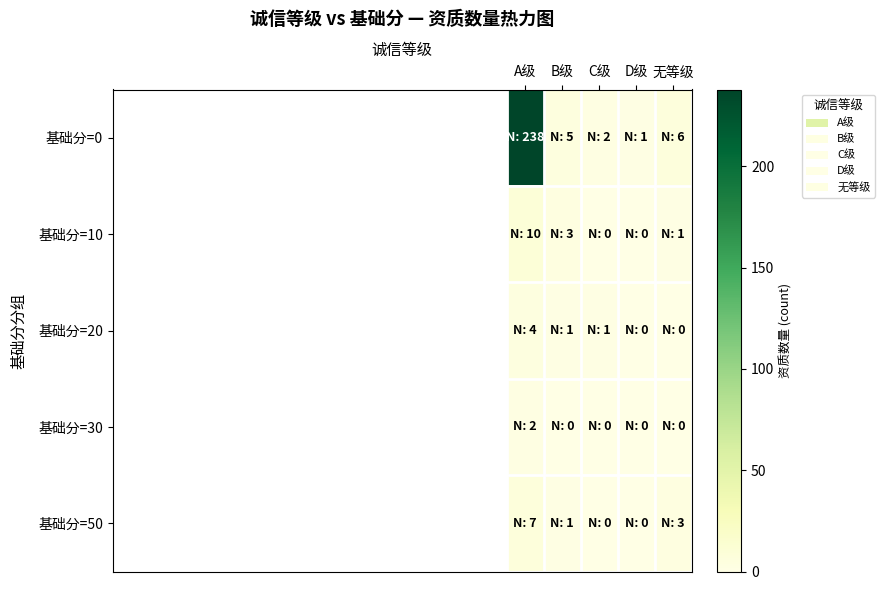

Which has a higher value, 无等级 or B级?

无等级